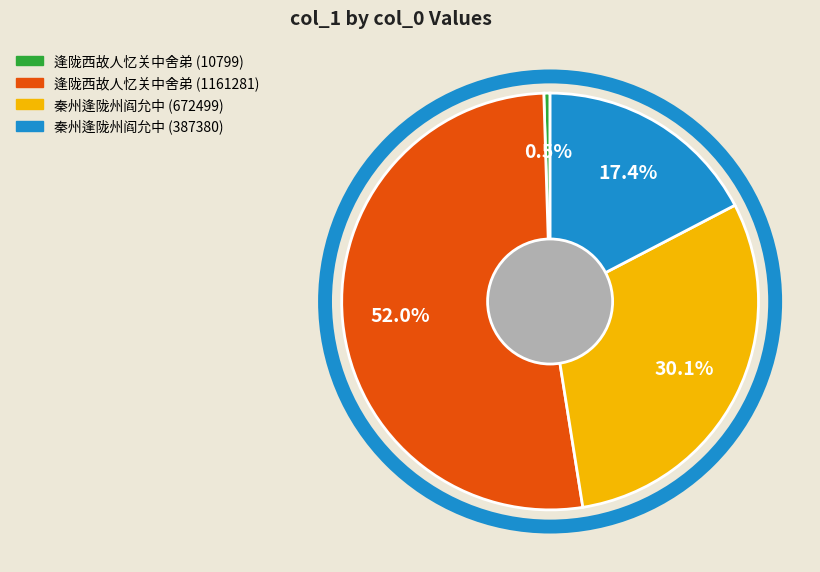

What is the smallest slice in the pie chart?

逢陇西故人忆关中舍弟 (10799)